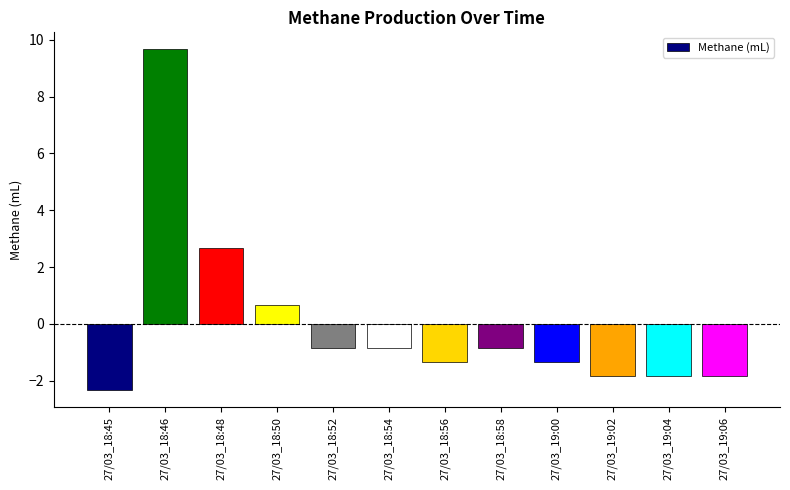

What is the label of the 10th bar from the right?

27/03_18:48